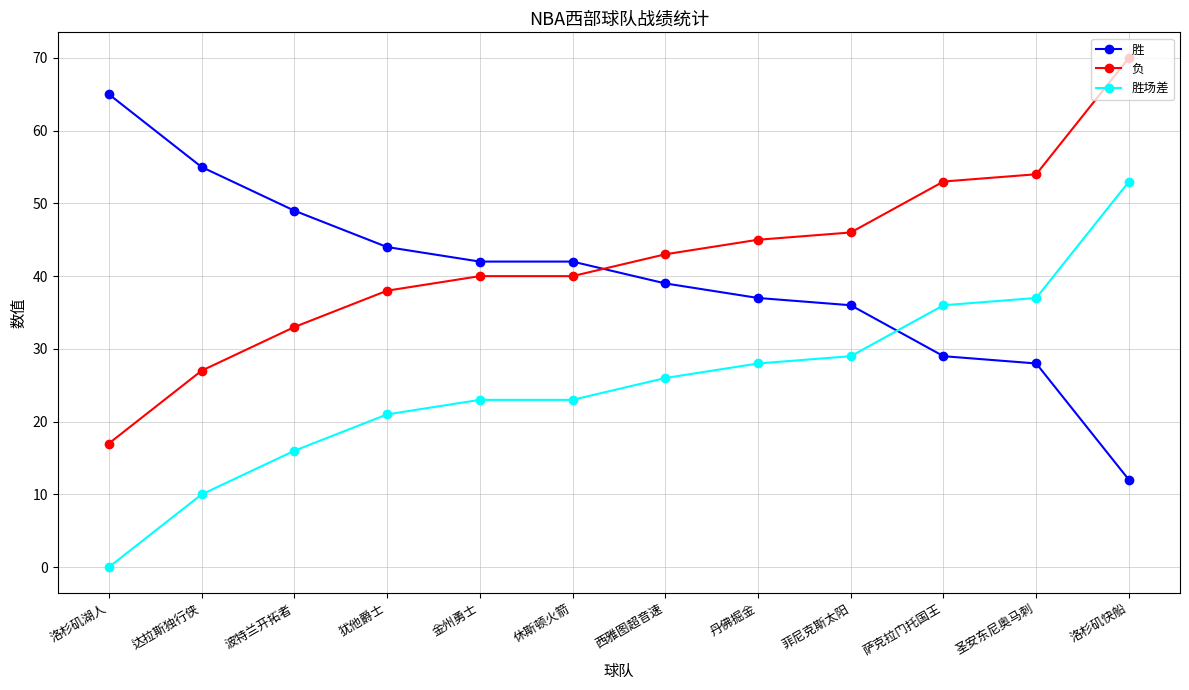

What is the difference between the highest and lowest values at 洛杉矶湖人?

65